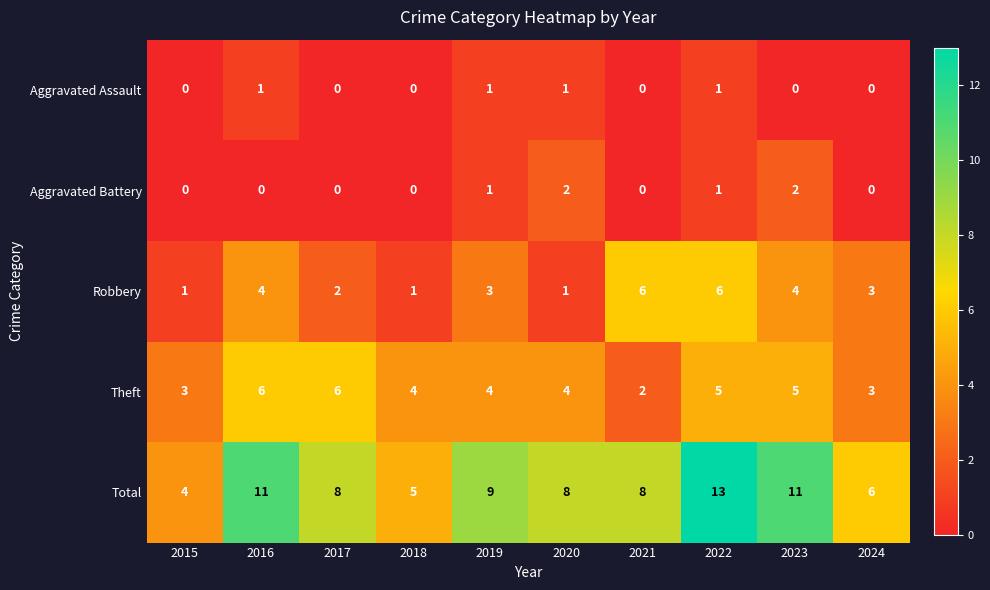

How many values in Aggravated Battery are above zero?

4